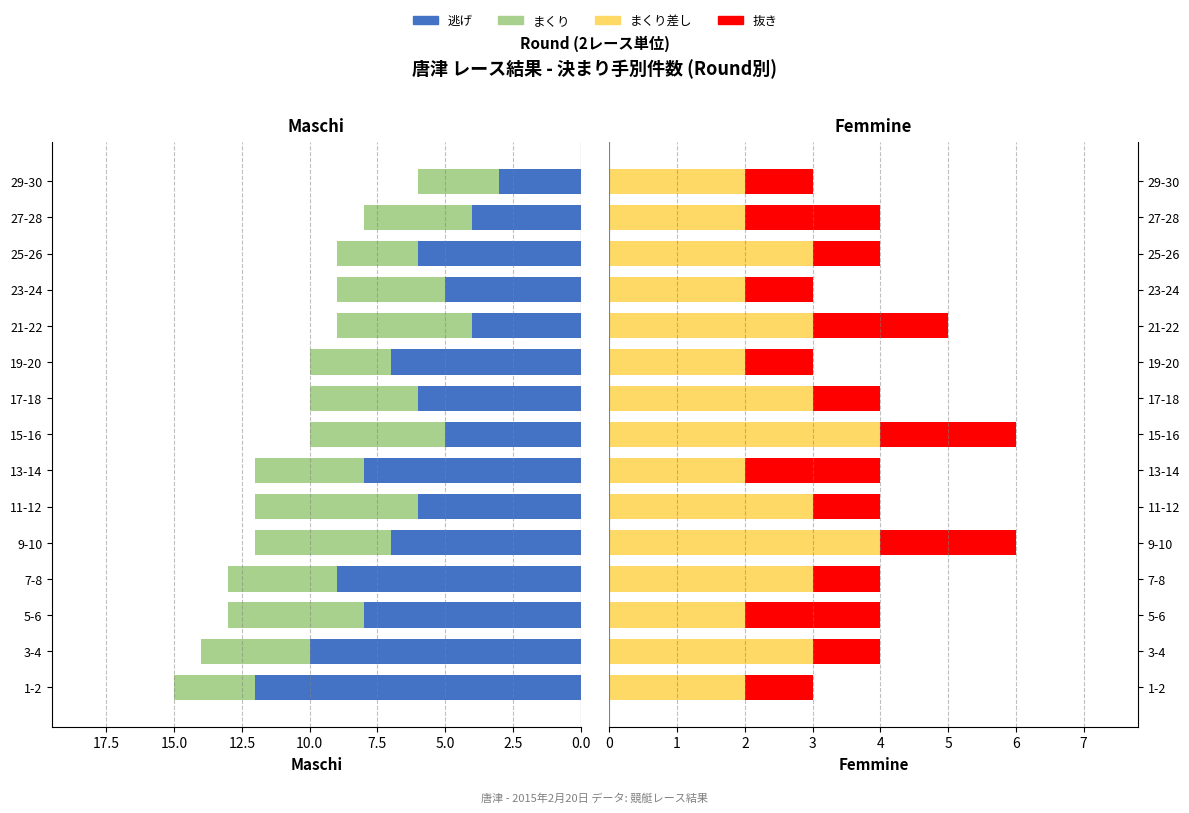

Reading left to right, transcribe all the data shown in this chart.

逃げ: 12	10	8	9	7	6	8	5	6	7	4	5	6	4	3
まくり: 3	4	5	4	5	6	4	5	4	3	5	4	3	4	3
まくり差し: 2	3	2	3	4	3	2	4	3	2	3	2	3	2	2
抜き: 1	1	2	1	2	1	2	2	1	1	2	1	1	2	1